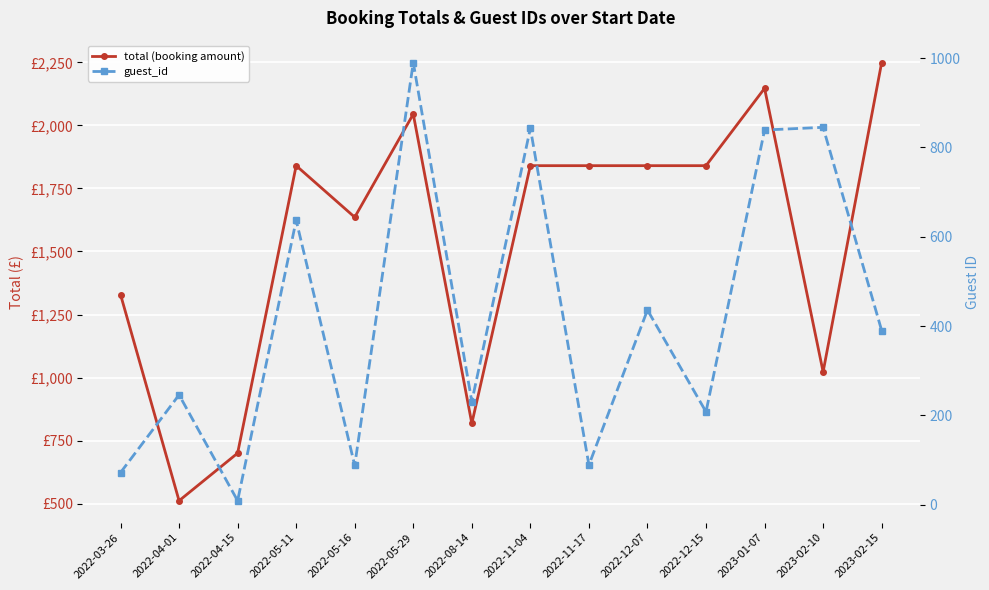

At which category does guest_id reach its first local valley?

2022-04-15